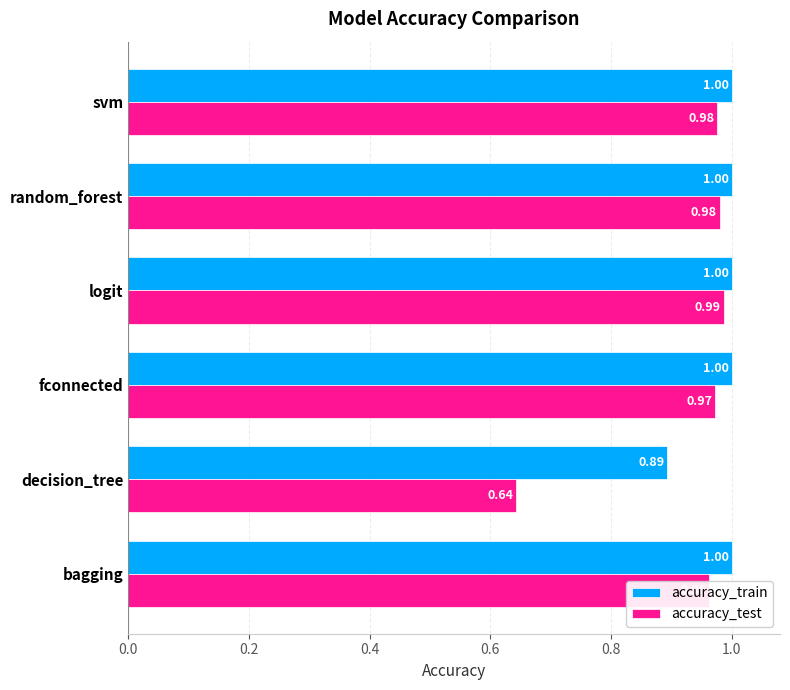

What is the maximum value shown in the chart?

1.0